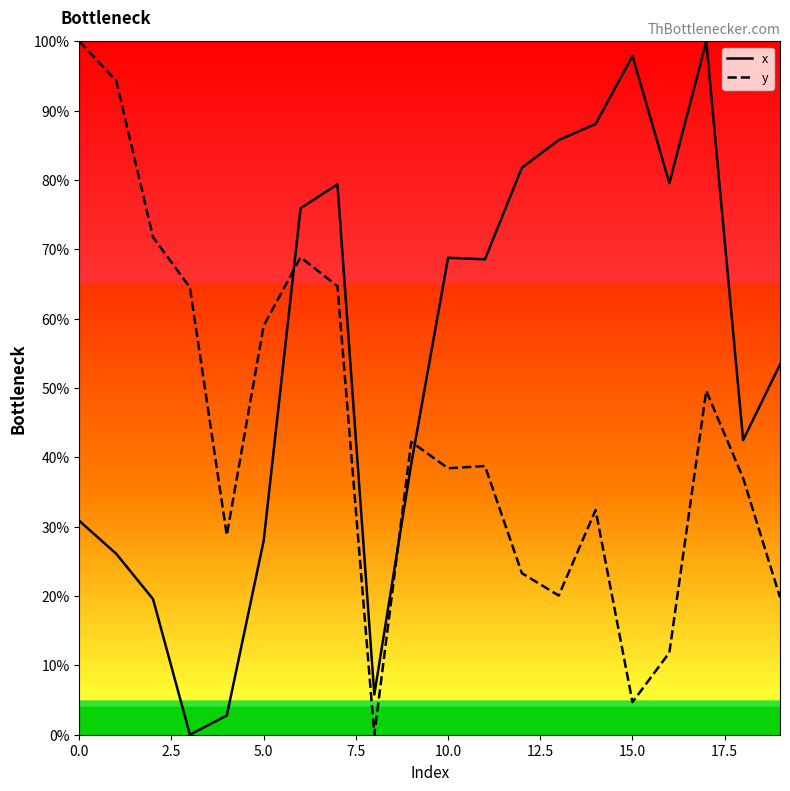

How many lines are shown in the chart?

2